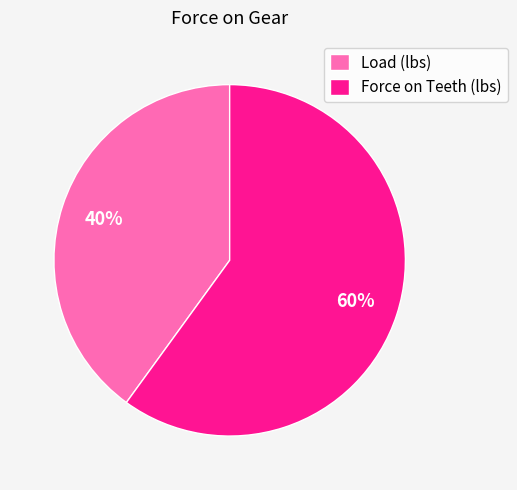

To the nearest percent, what percentage of the pie is Load (lbs)?

40%